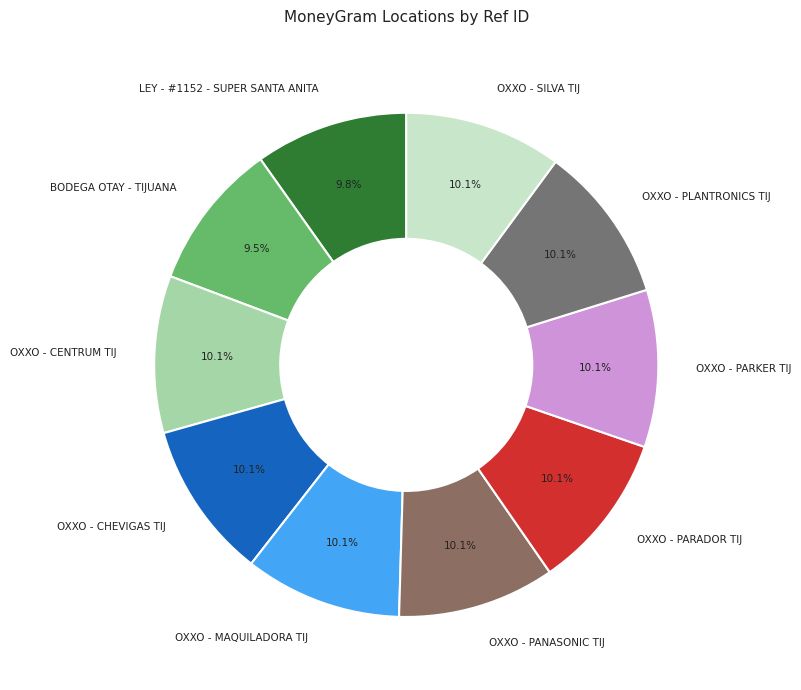

Which has a higher value, BODEGA OTAY - TIJUANA or OXXO - PARADOR TIJ?

OXXO - PARADOR TIJ